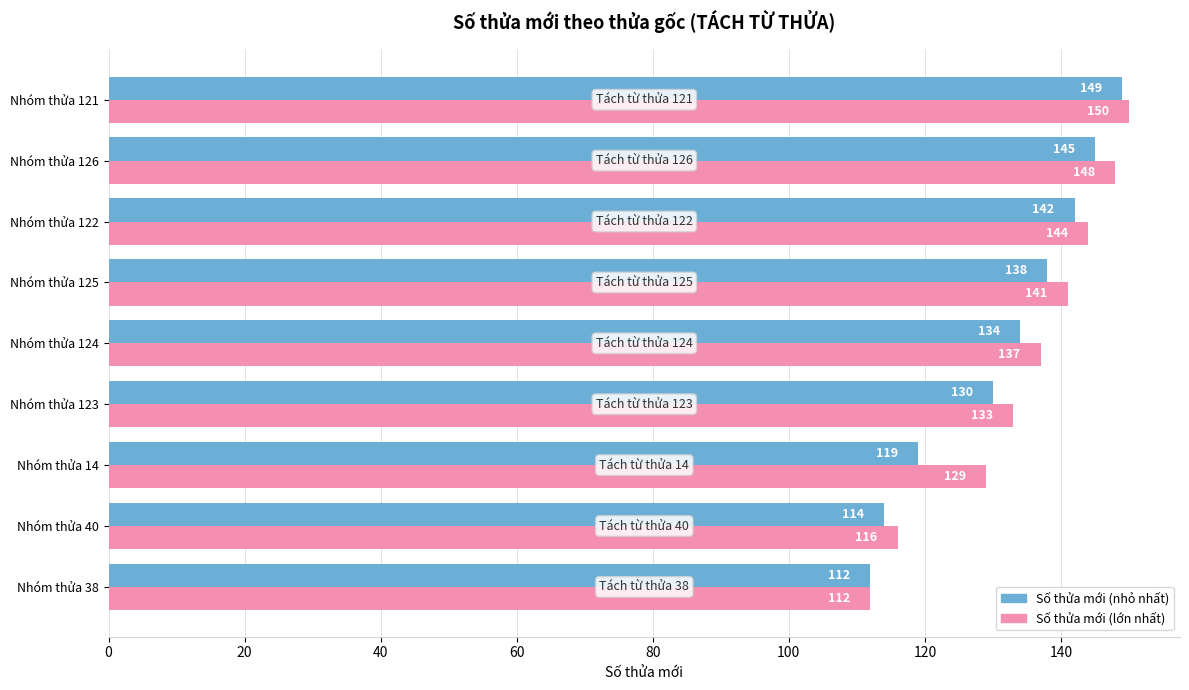

Which series changed the most between Nhóm thửa 122 and Nhóm thửa 126?

Số thửa mới (lớn nhất)